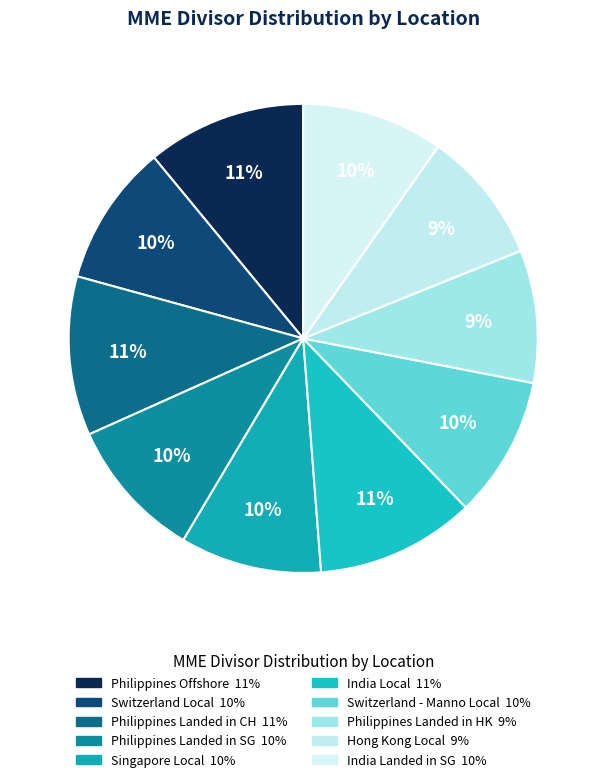

To the nearest percent, what portion does Hong Kong Local represent?

9%